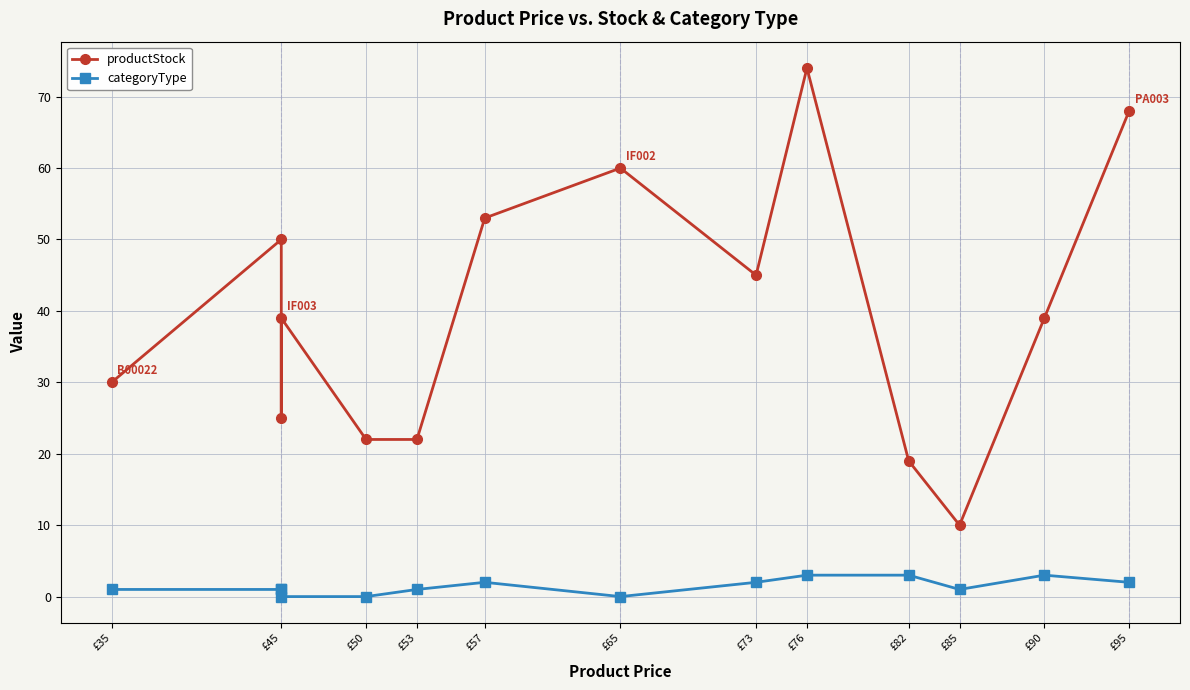

Rank the series at £45 from highest to lowest value.

productStock, categoryType